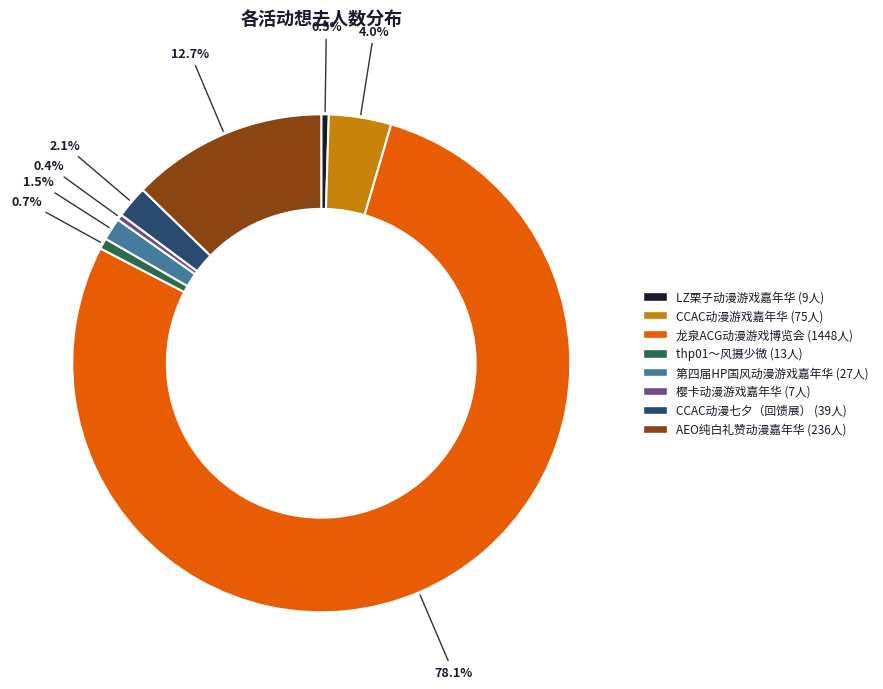

Is there a majority slice in this chart?

Yes